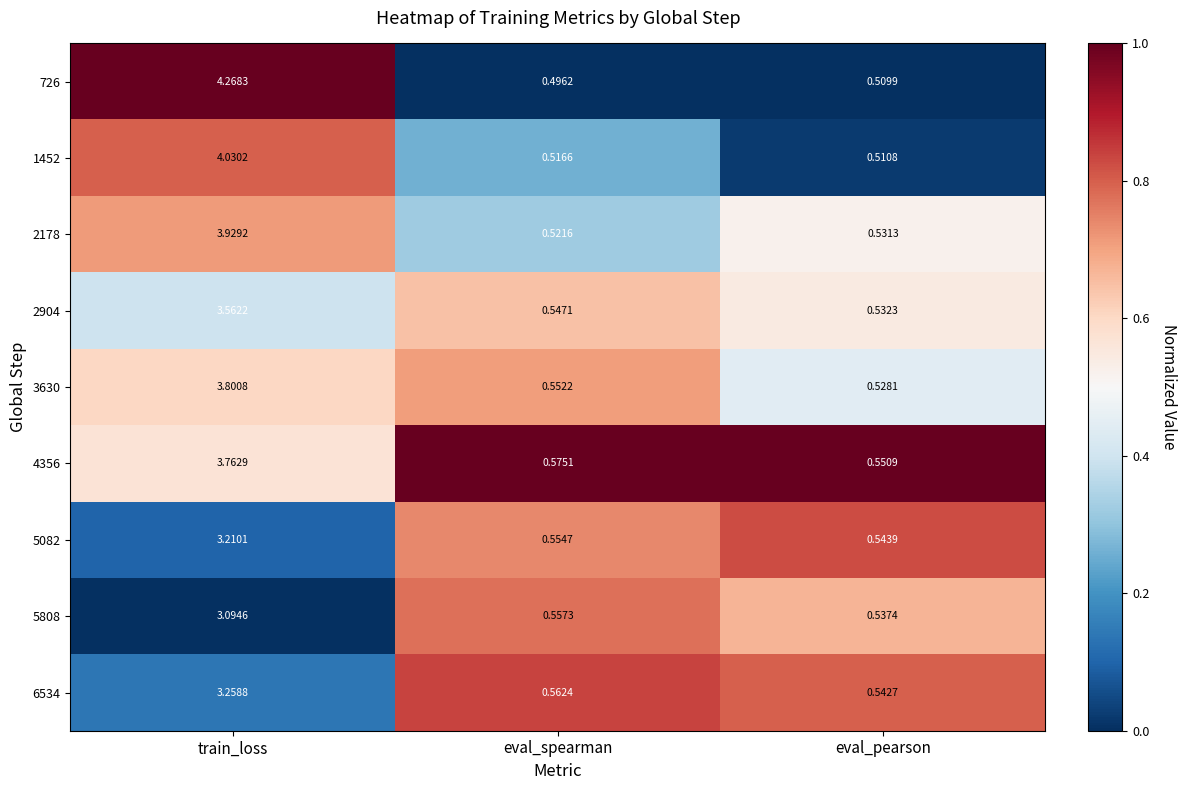

Rank the categories by 3630 value from lowest to highest.

eval_pearson, eval_spearman, train_loss